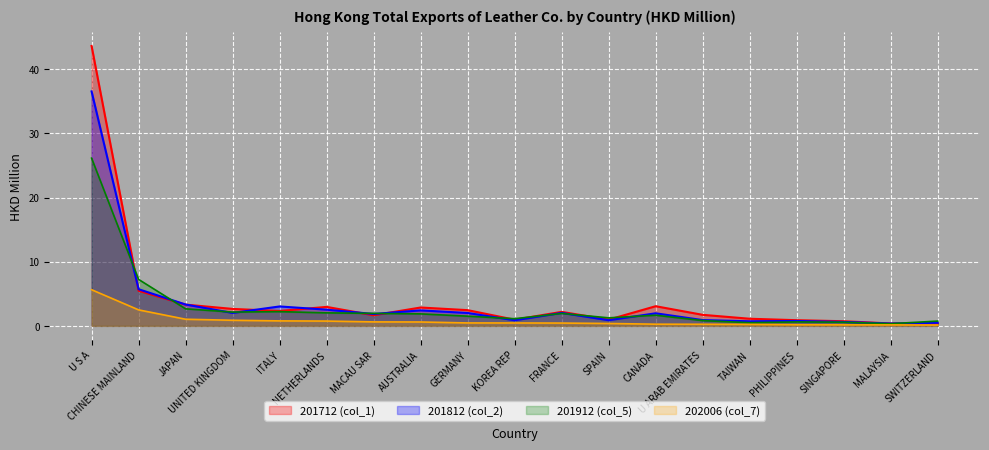

How many values in the 201912 (col_5) series are below 1?

6